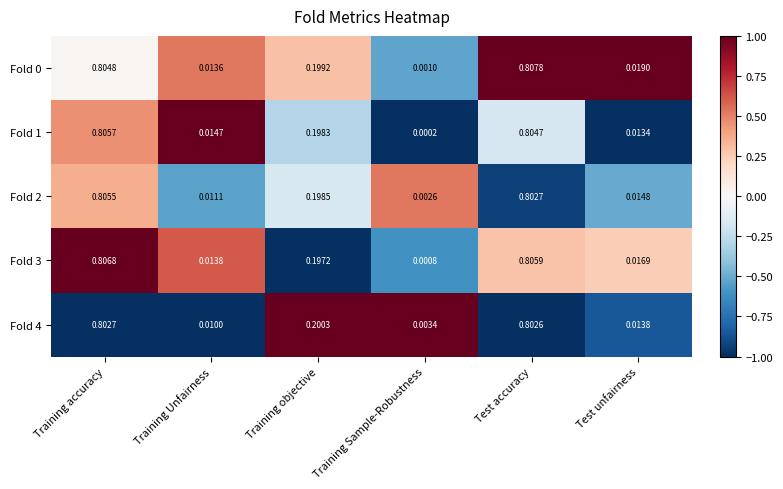

At which label is Fold 0 closest to 0?

Training Sample-Robustness